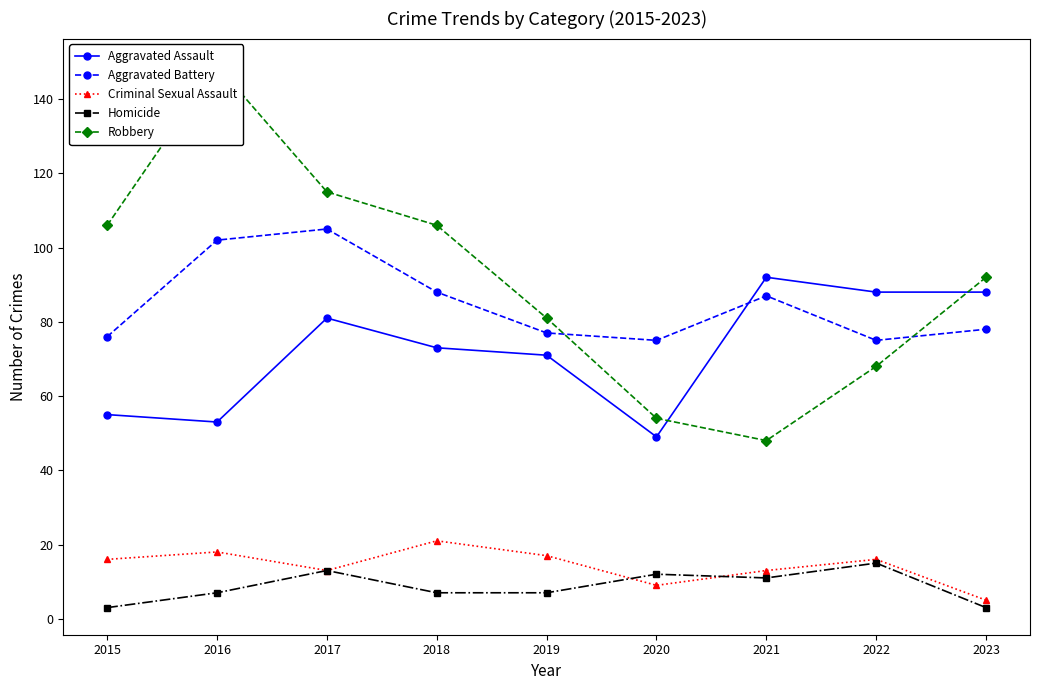

True or false: Homicide and Aggravated Assault intersect in this chart.

False